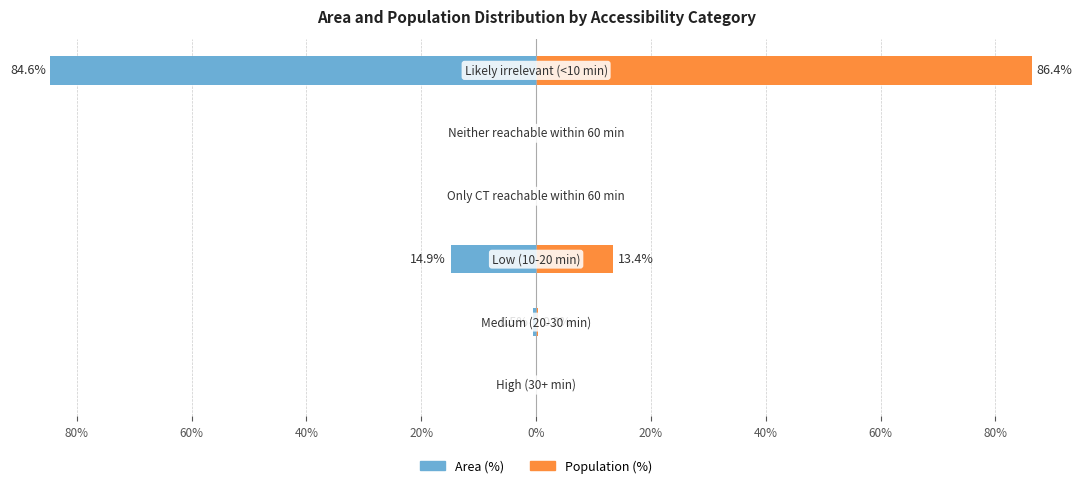

Reading right to left, what are all the values shown in this chart?

Area (%): 0%=-84.6	20%=0.0	40%=0.0	60%=-14.9	80%=-0.5	100%=0.0
Population (%): 0%=86.4	20%=0.0	40%=0.0	60%=13.4	80%=0.3	100%=0.0